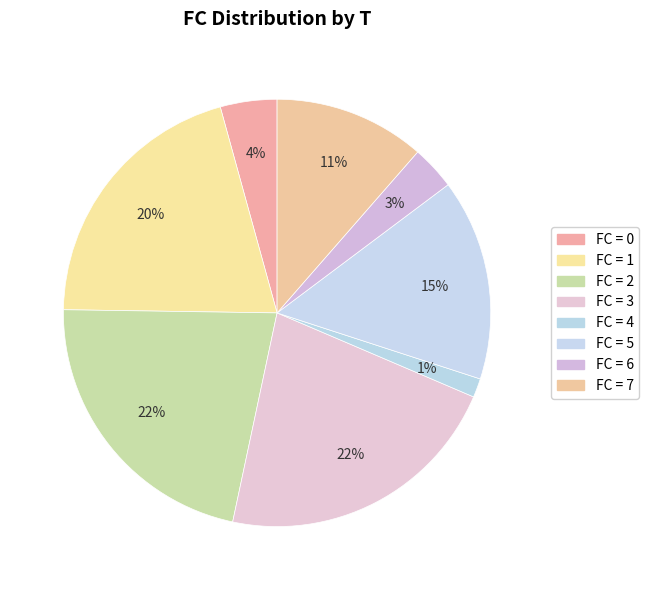

How many segments does this pie chart have?

8